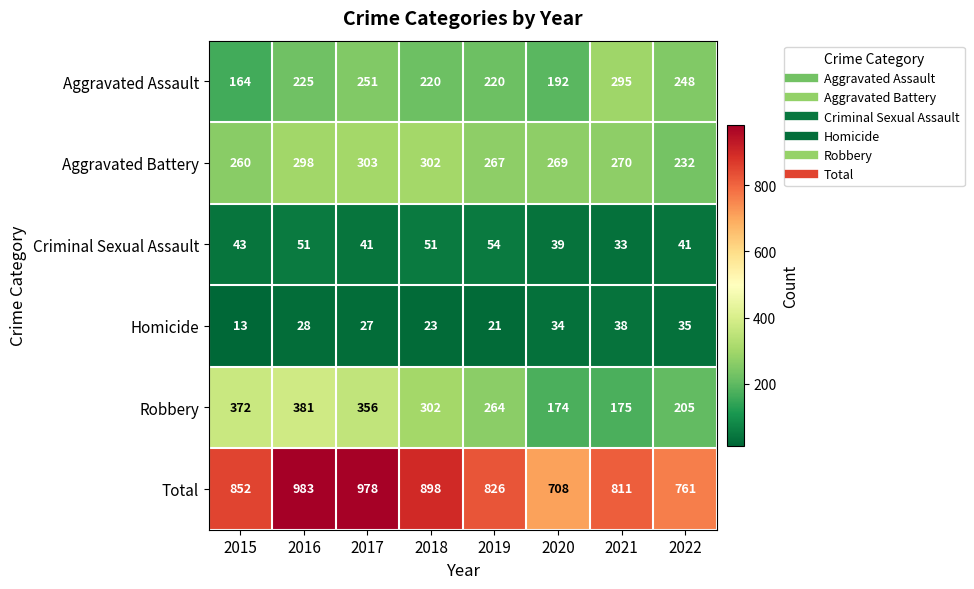

Where is Robbery nearest to the value 277?

2019